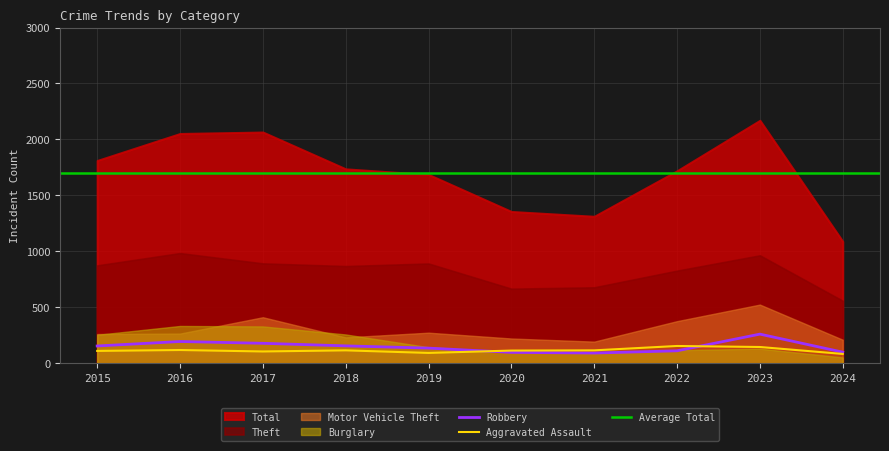

At how many categories does at least one series exceed 2031?

3